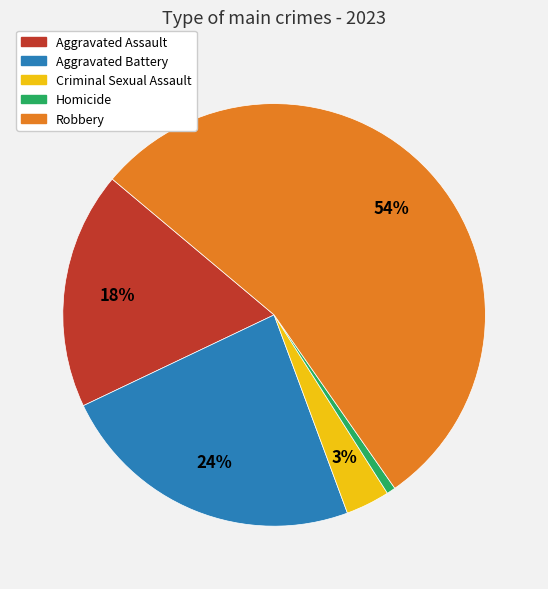

Which slice is the smallest?

Homicide